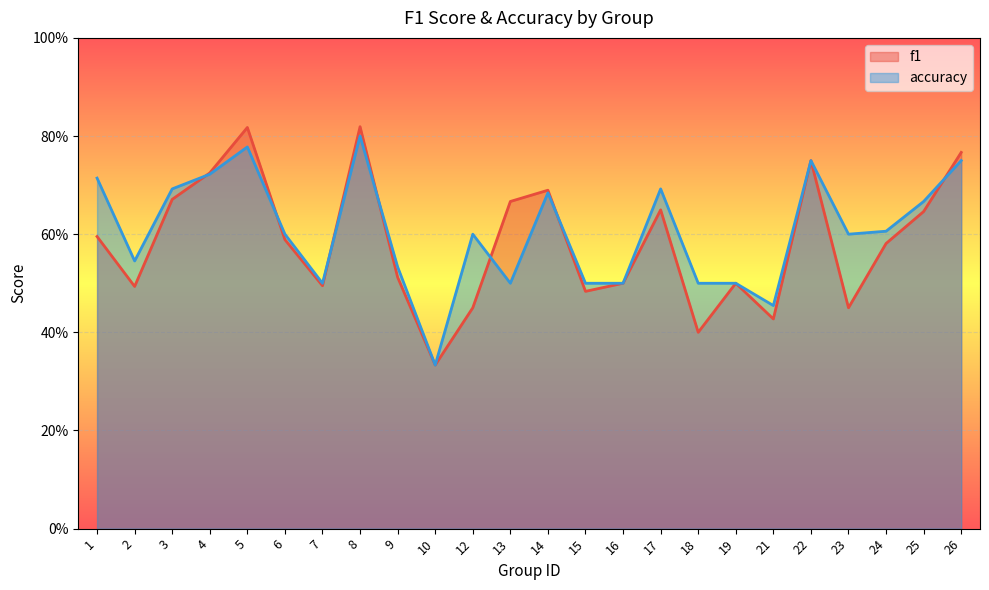

True or false: accuracy has a value of 0.7 at 7.

False